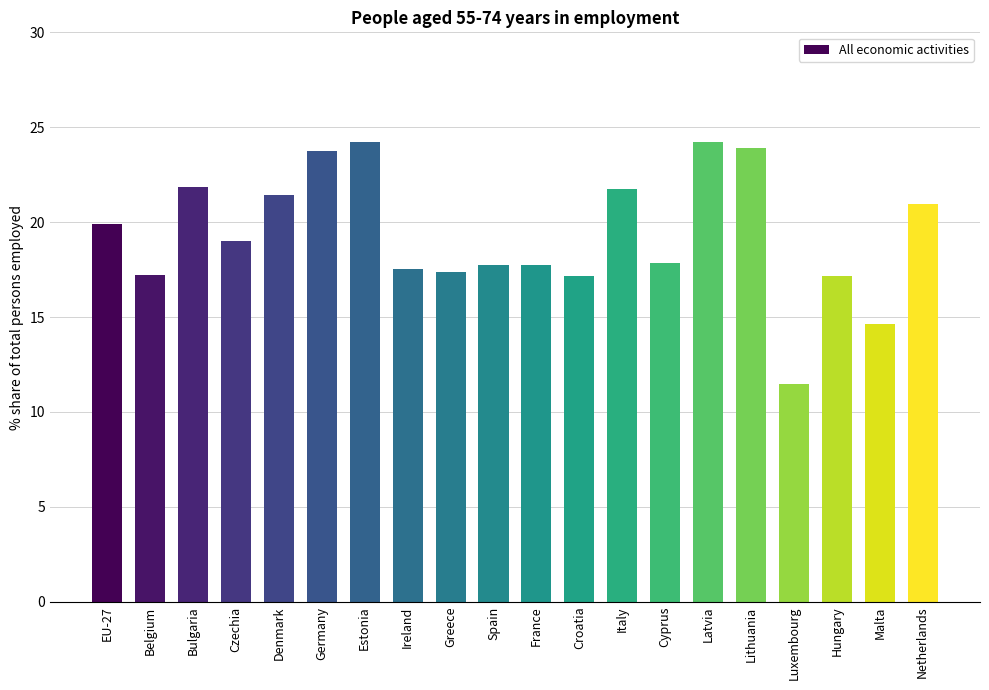

What is the label of the 1st bar from the right?

Netherlands